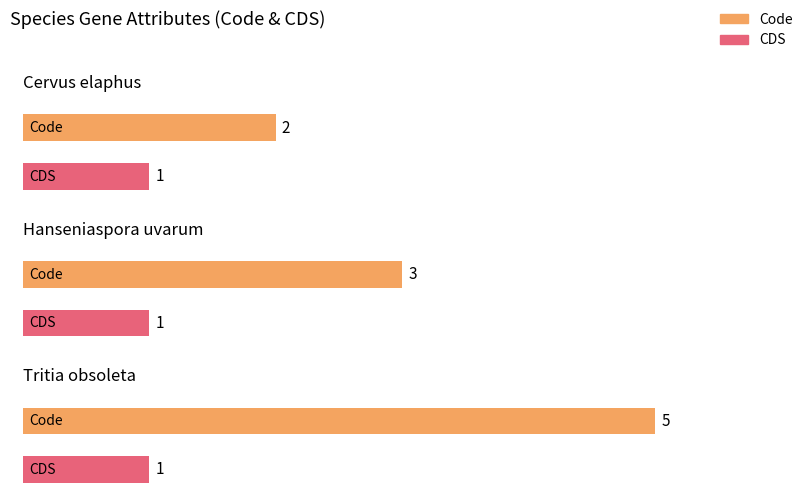

What is the maximum value shown in the chart?

5